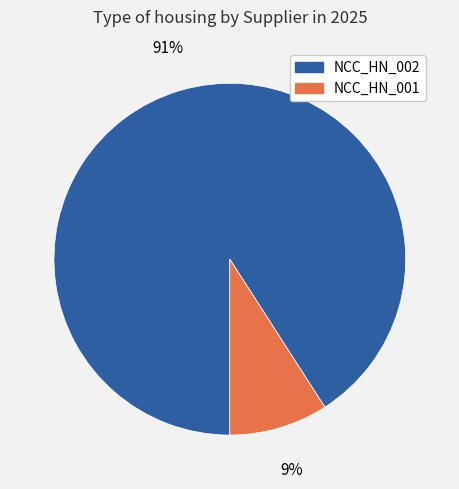

The NCC_HN_001 slice represents 1% of the pie. True or false?

False